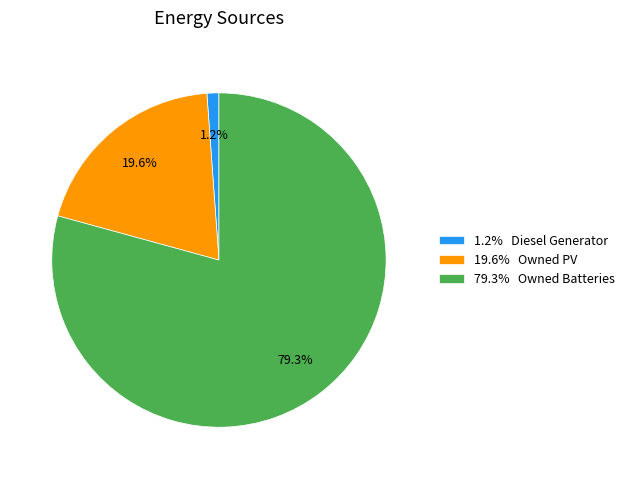

Which category has the biggest portion of the pie?

79.3% Owned Batteries